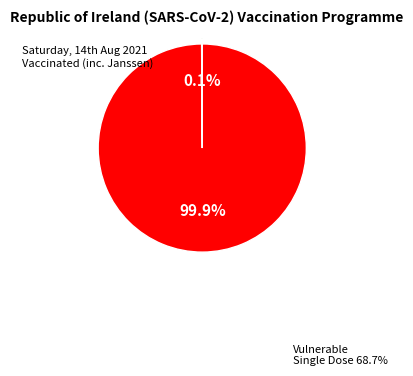

Is there any slice that represents more than half of the pie?

Yes